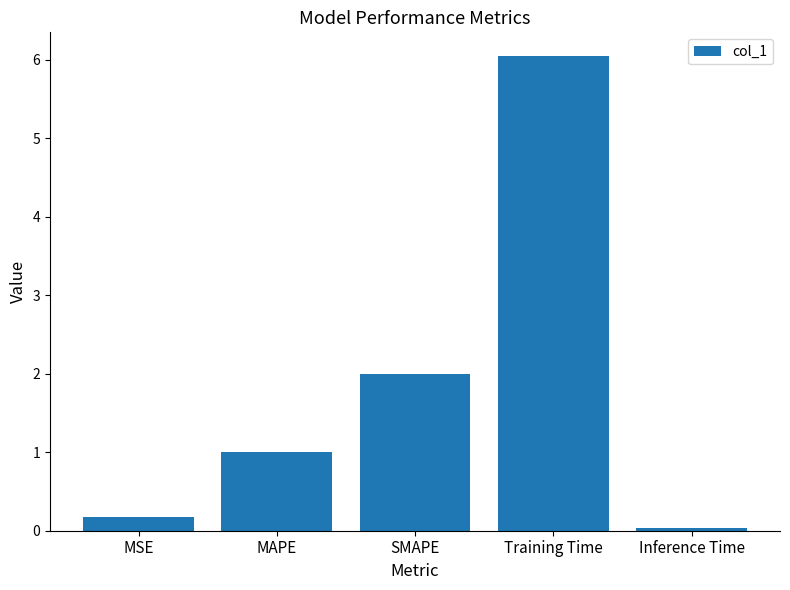

Which has a higher value, SMAPE or MSE?

SMAPE